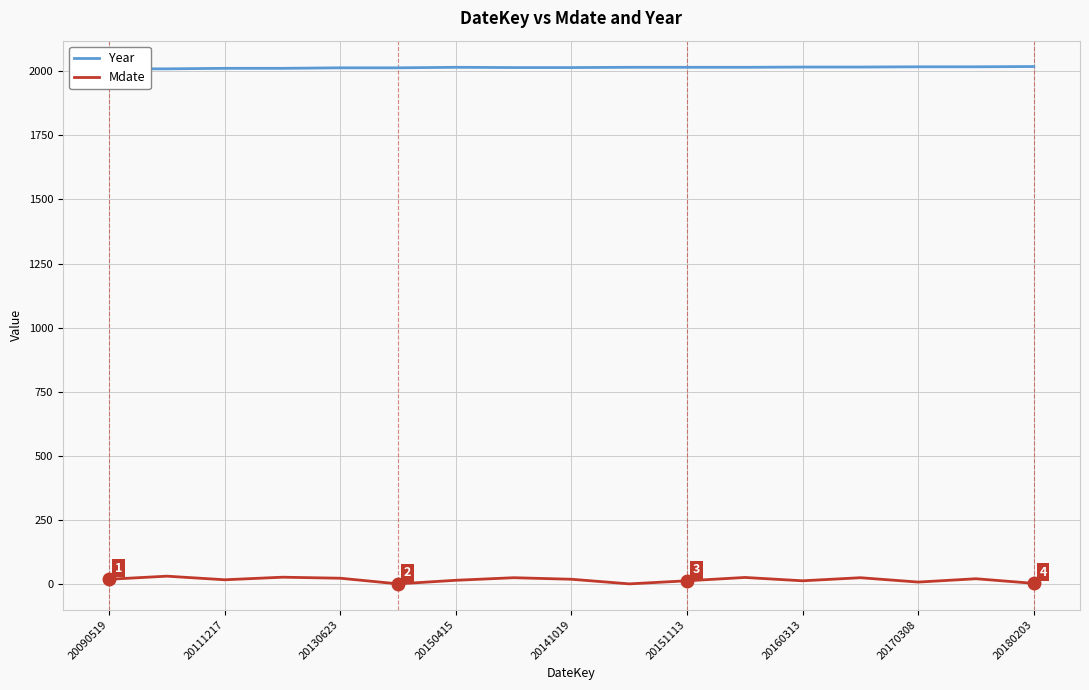

How many data points does each series have?

17